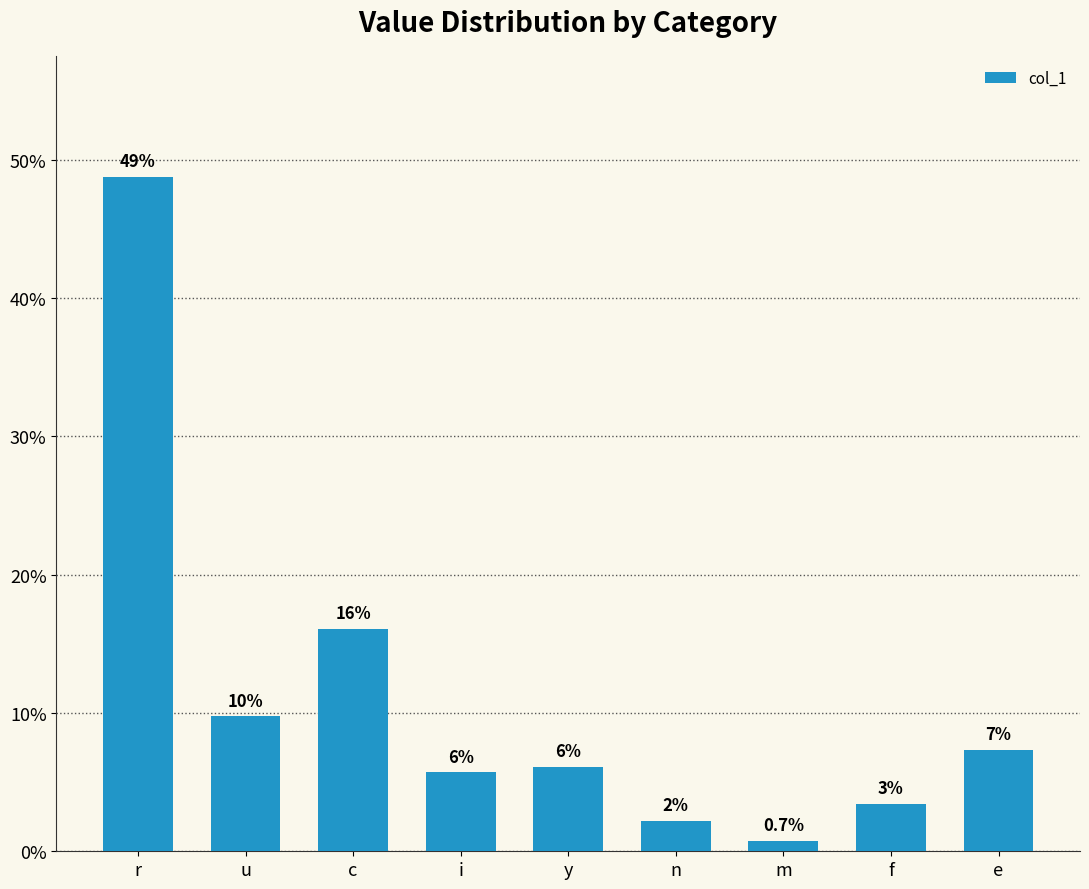

How many bars are there in total?

9